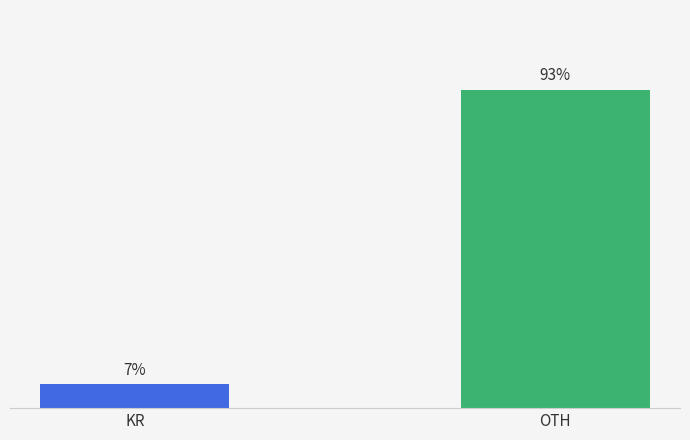

At which label is the value closest to 50?

KR